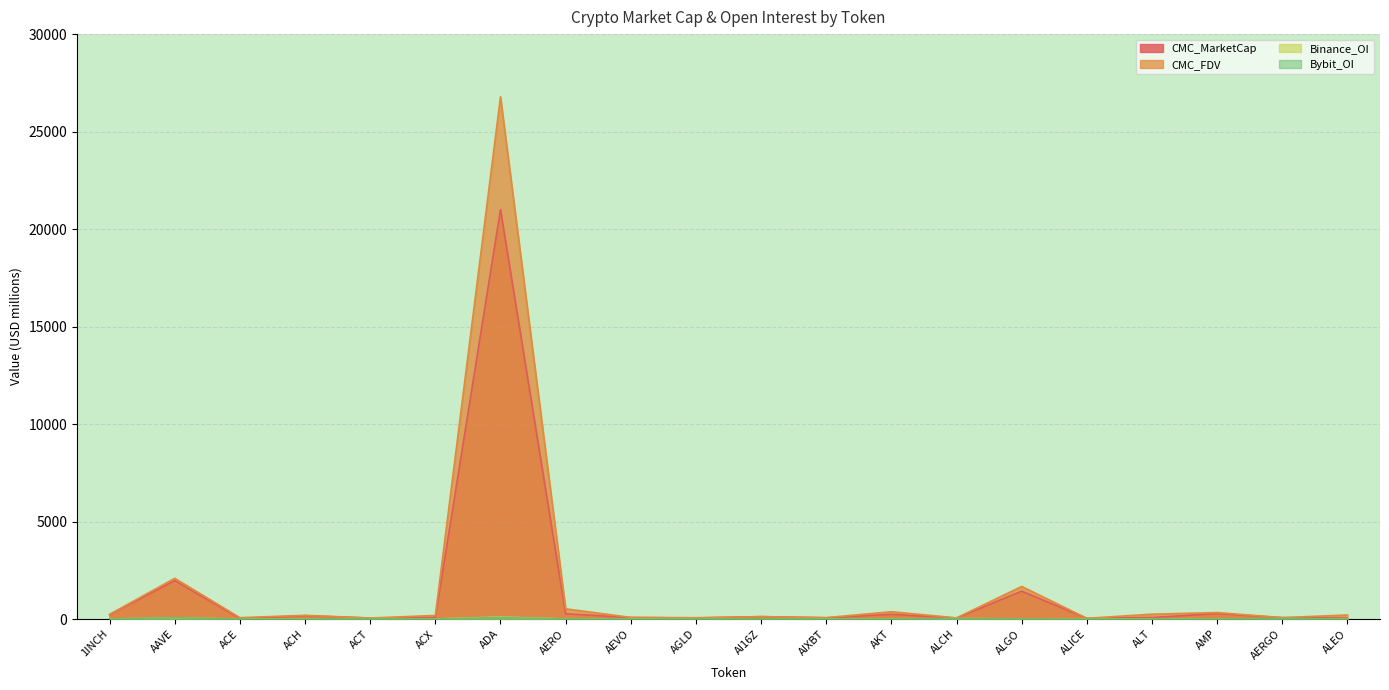

True or false: CMC_MarketCap has a value of 49.6 at ALCH.

True